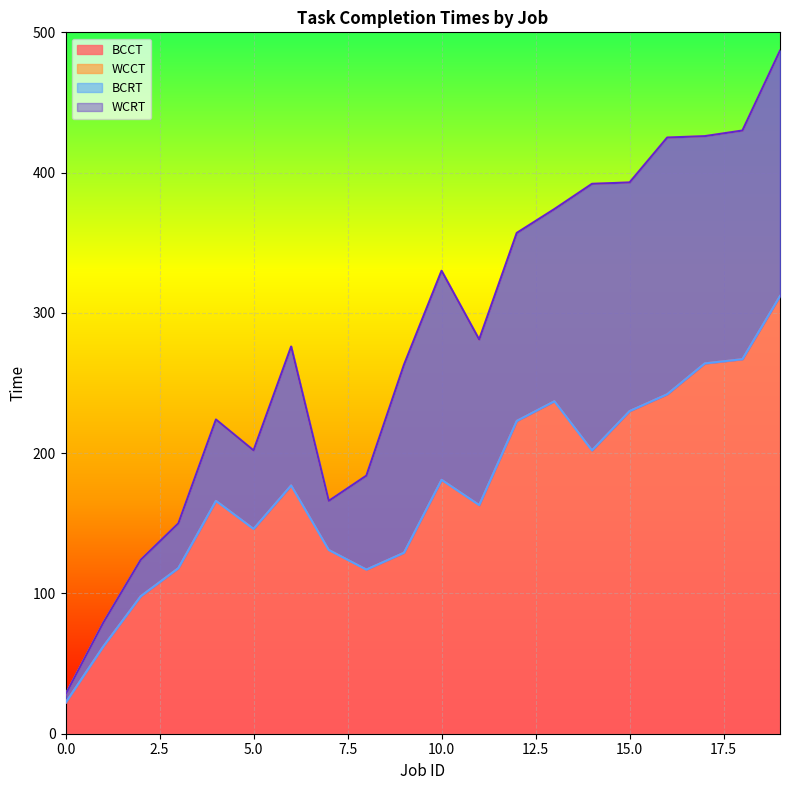

Is the value of WCCT at 18 greater than the value of BCCT at 14?

Yes